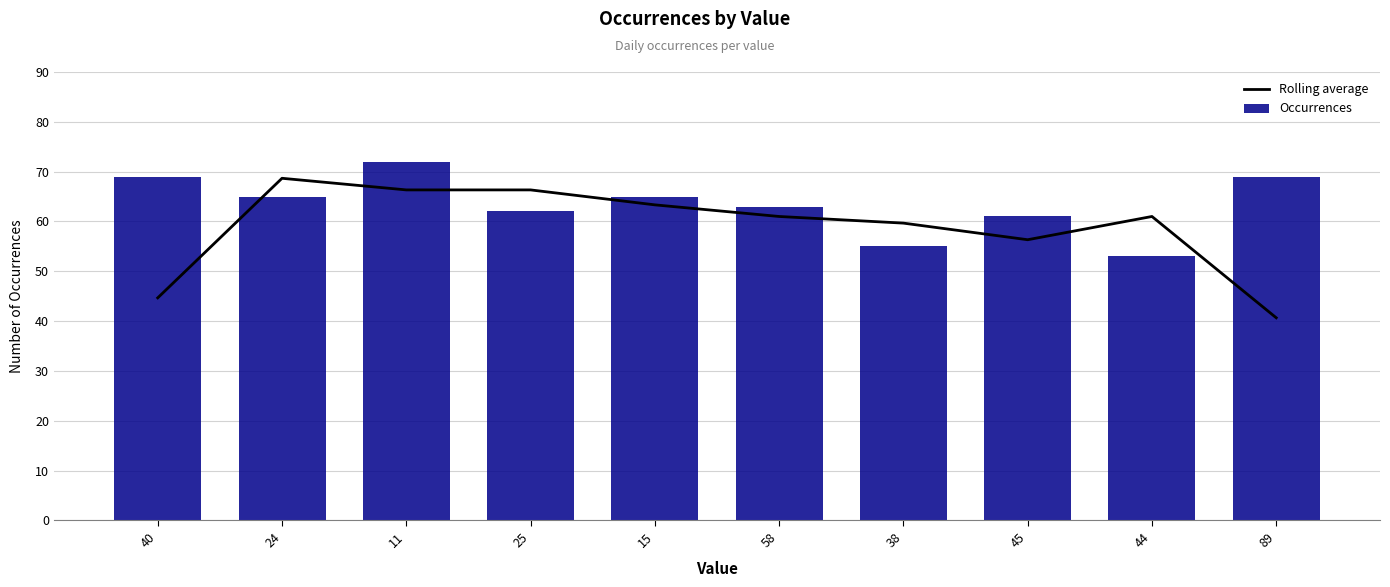

Which has a higher value, 89 or 58?

58